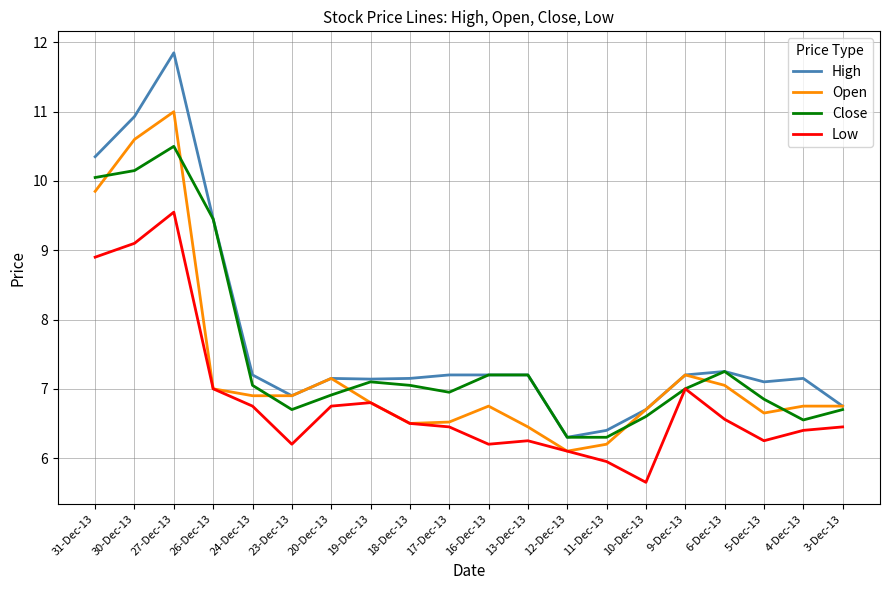

List the series in order of their peak value, lowest first.

Low, Close, Open, High